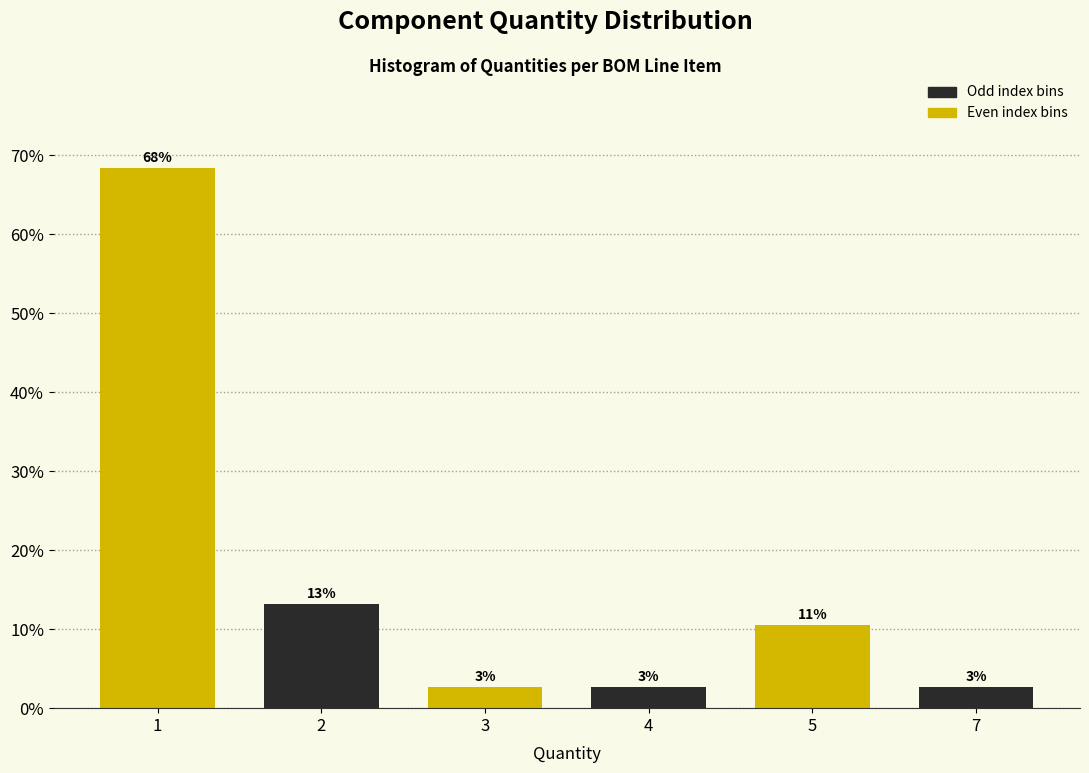

How many bars are there in total?

6